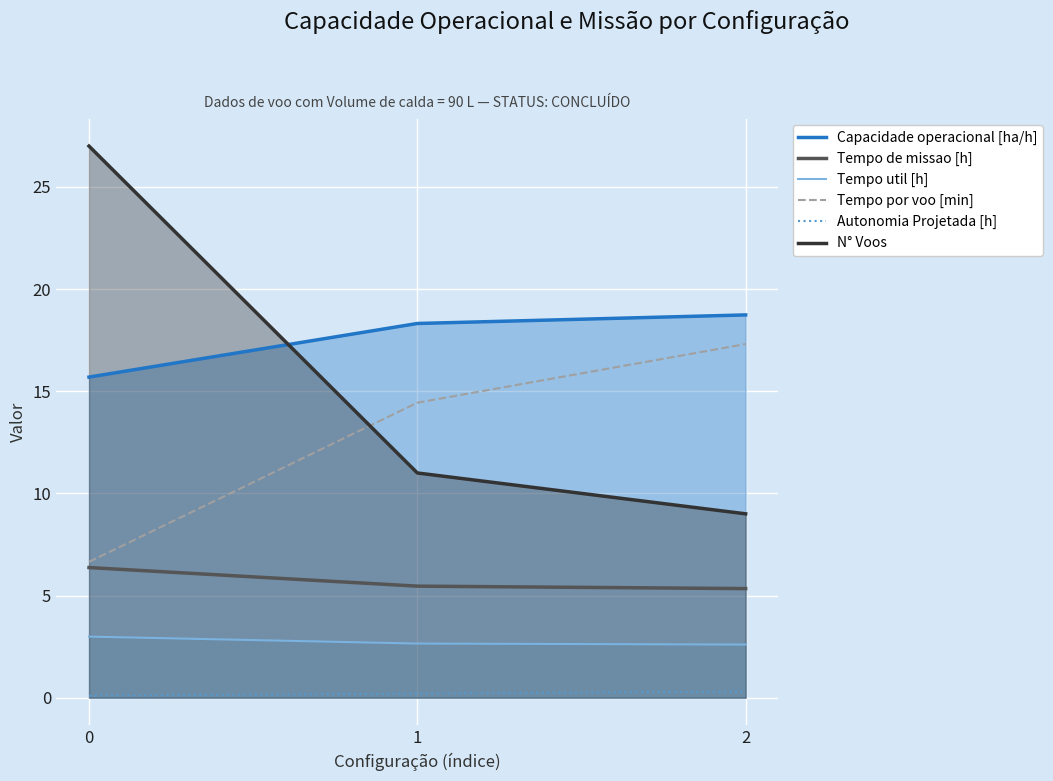

What is the sum of the Tempo de missao [h] values at 1 and 0?

11.8